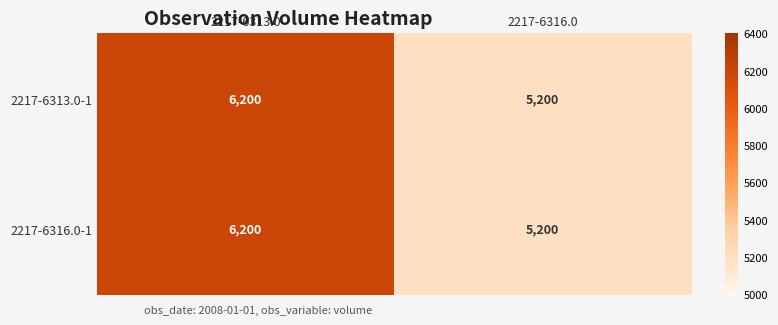

Is it true that 2217-6313.0-1 equals 7247 at 2217-6316.0?

False